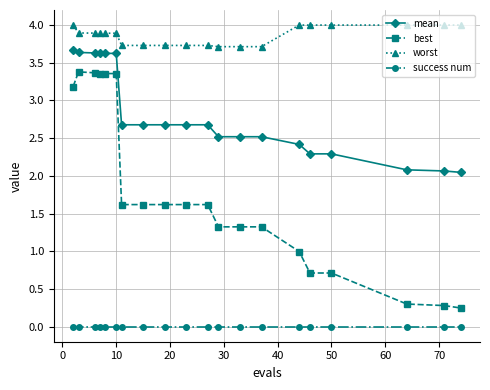

What is the value of the mean point at the 7th from the left?

2.7